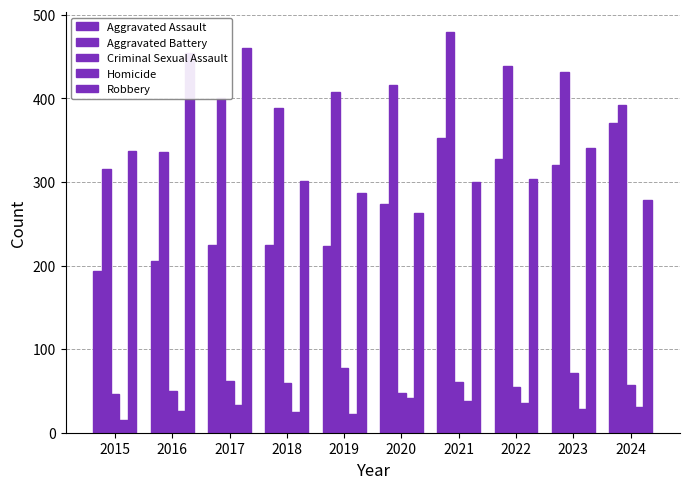

How many groups of bars are there?

10